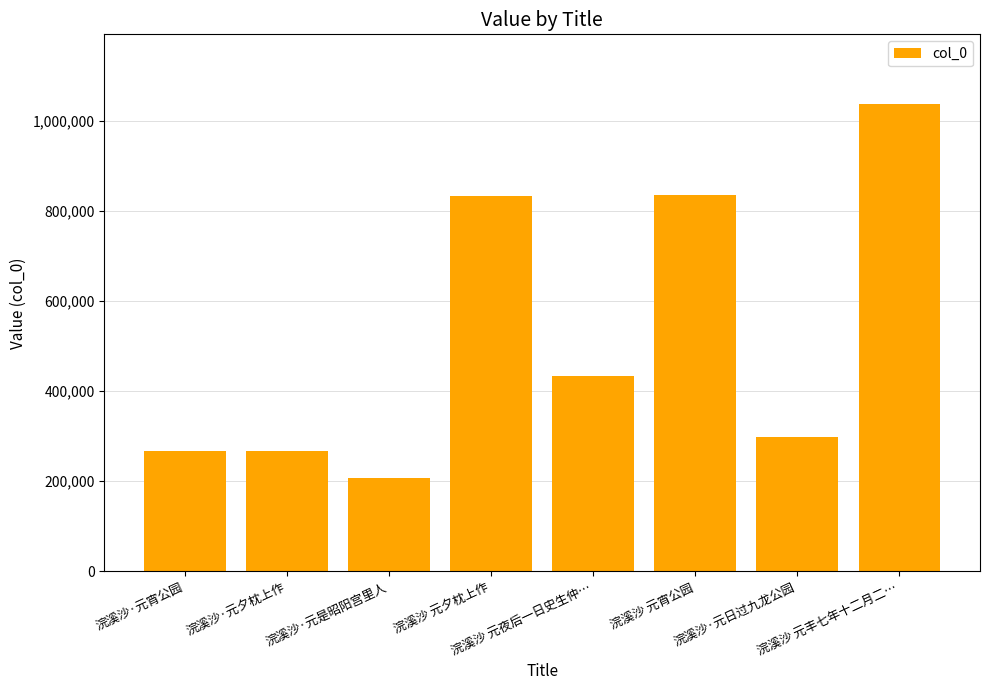

How many series are shown in this chart?

1